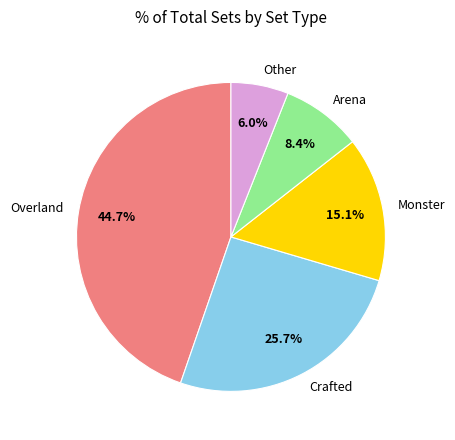

To the nearest percent, what is the difference between the largest and smallest slice percentages?

39%